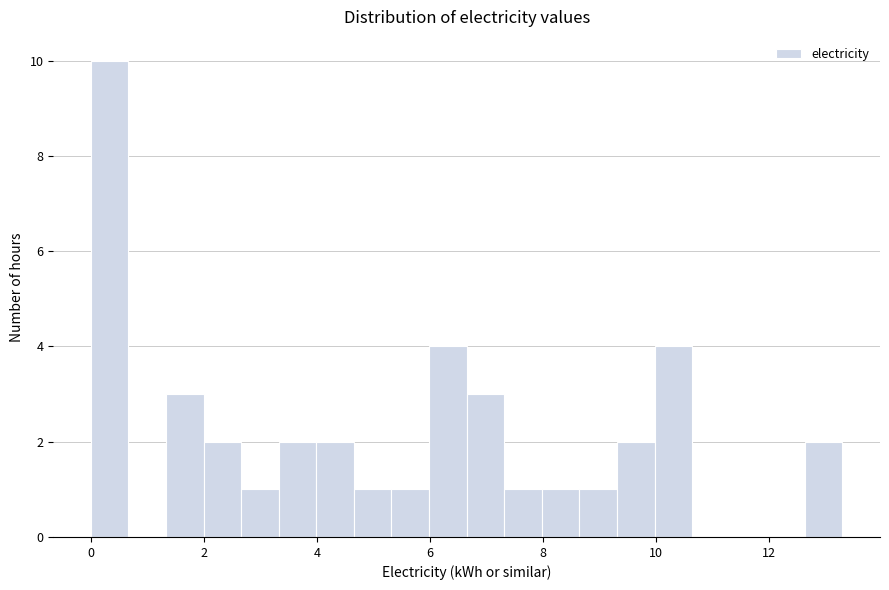

Around what value on the x-axis is the tallest bar? Give the approximate position of its centre, as read against the axis.

0.4